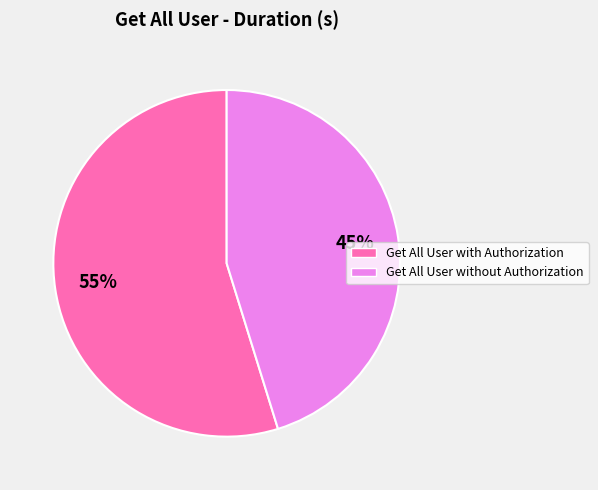

To the nearest percent, what percentage of the pie is Get All User with Authorization?

55%